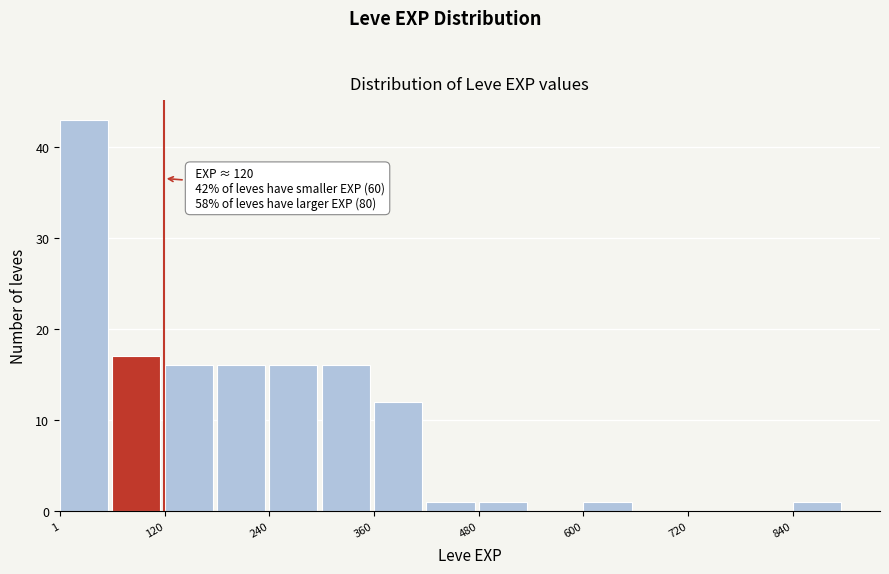

Read against the x-axis, roughly where is the centre of the tallest bar?

20